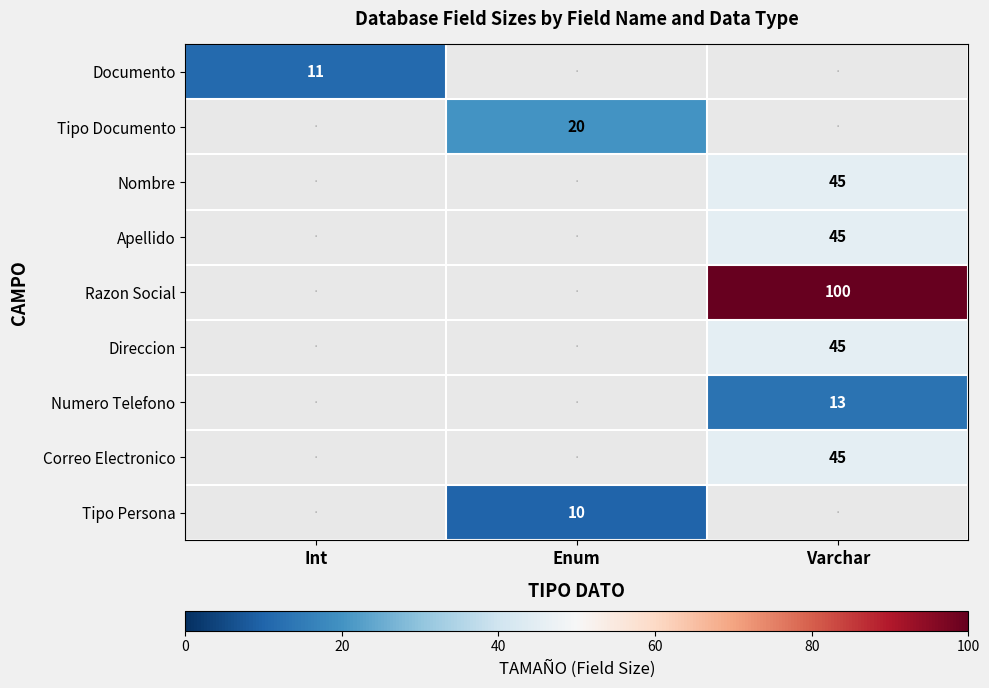

At how many categories does at least one series exceed 76?

1